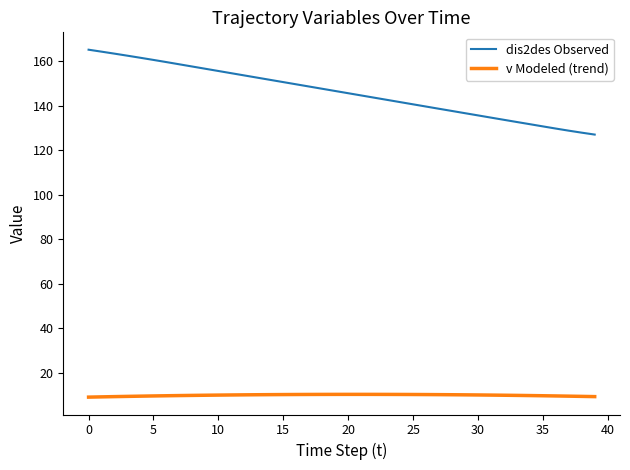

List the series in order of their peak value, highest first.

dis2des Observed, v Modeled (trend)